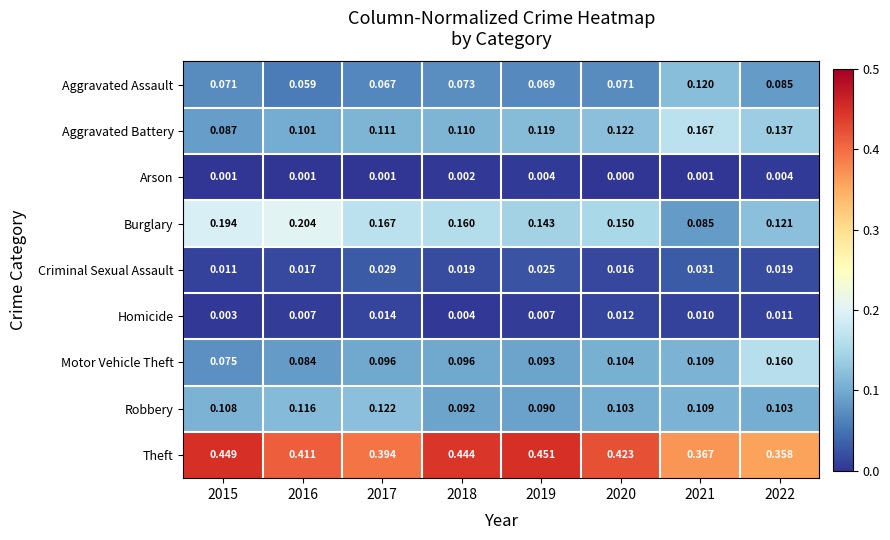

List the series in order of their peak value, highest first.

Theft, Burglary, Aggravated Battery, Motor Vehicle Theft, Robbery, Aggravated Assault, Criminal Sexual Assault, Homicide, Arson